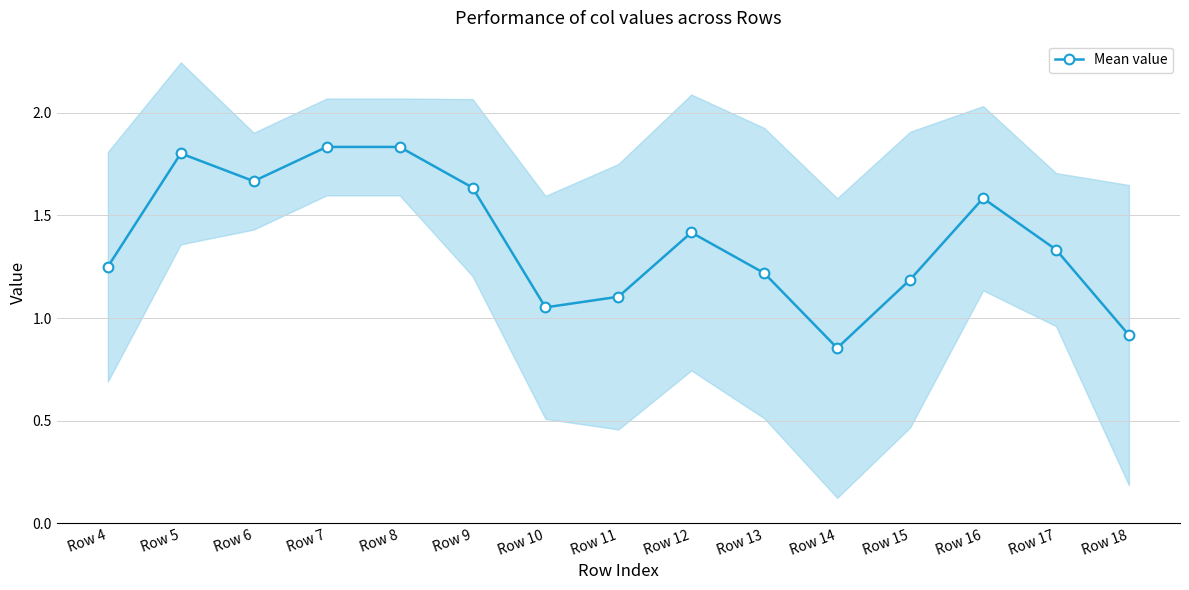

True or false: the data shows 1.3 at Row 14.

False